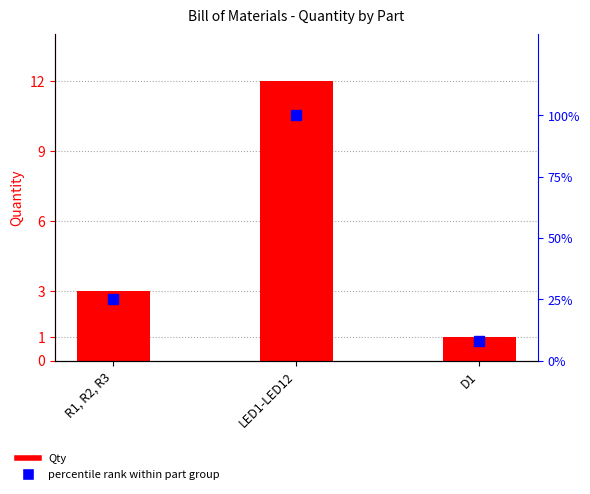

Rank the categories by percentile rank within part group value from highest to lowest.

LED1-LED12, R1, R2, R3, D1